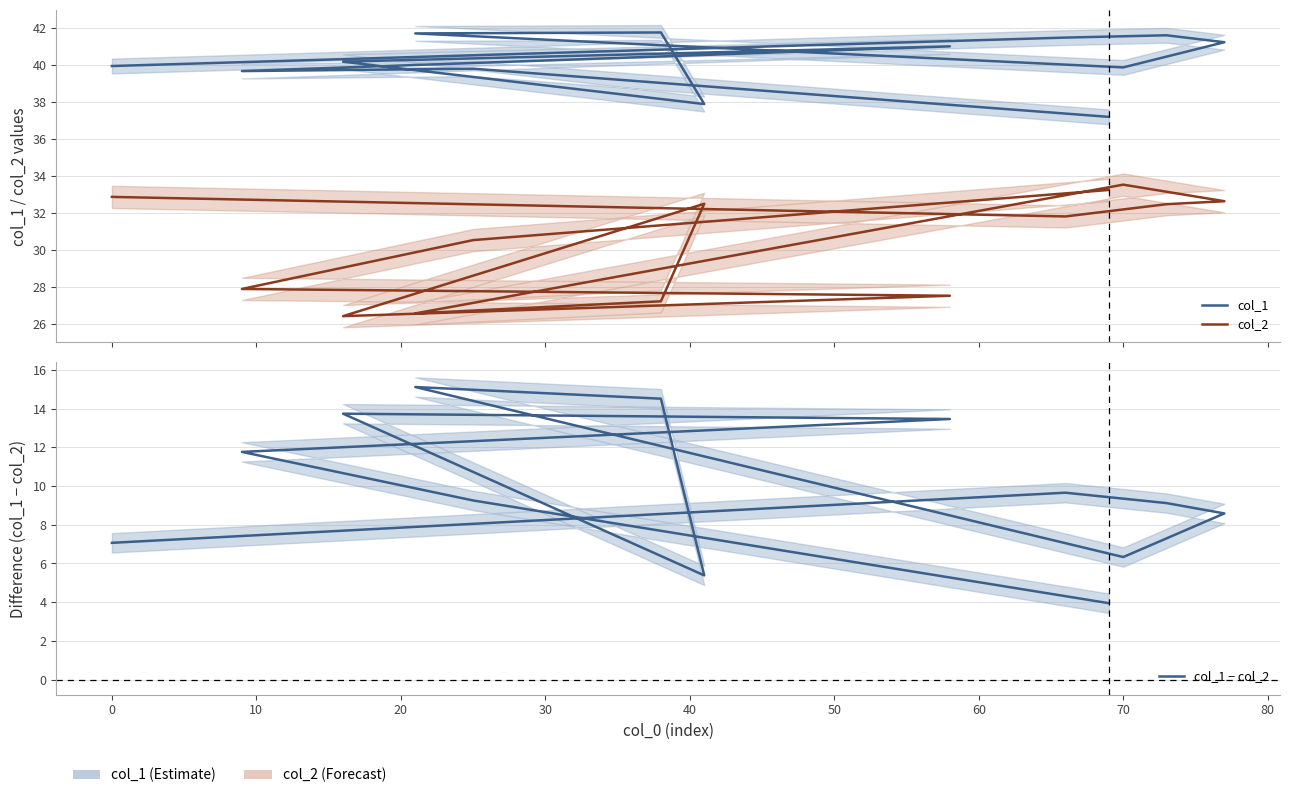

At 0, list the series in order from largest to smallest.

col_1, col_2, col_1 − col_2